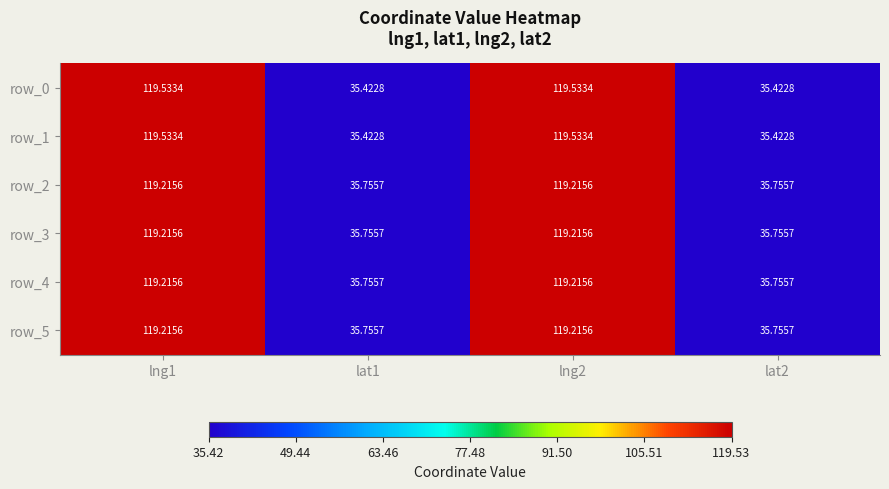

What is the difference between the maximum and minimum values in the row_3 series?

83.5